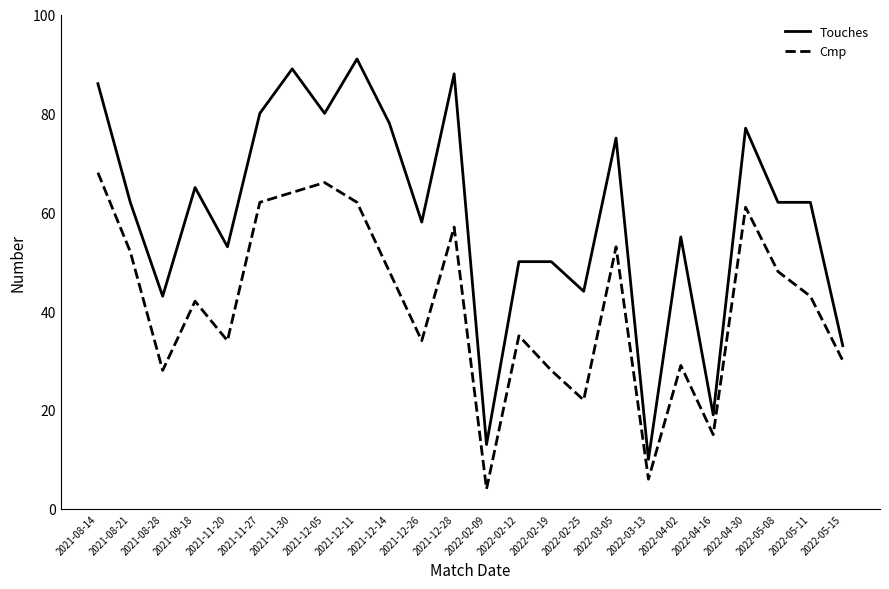

True or false: Cmp and Touches intersect in this chart.

False